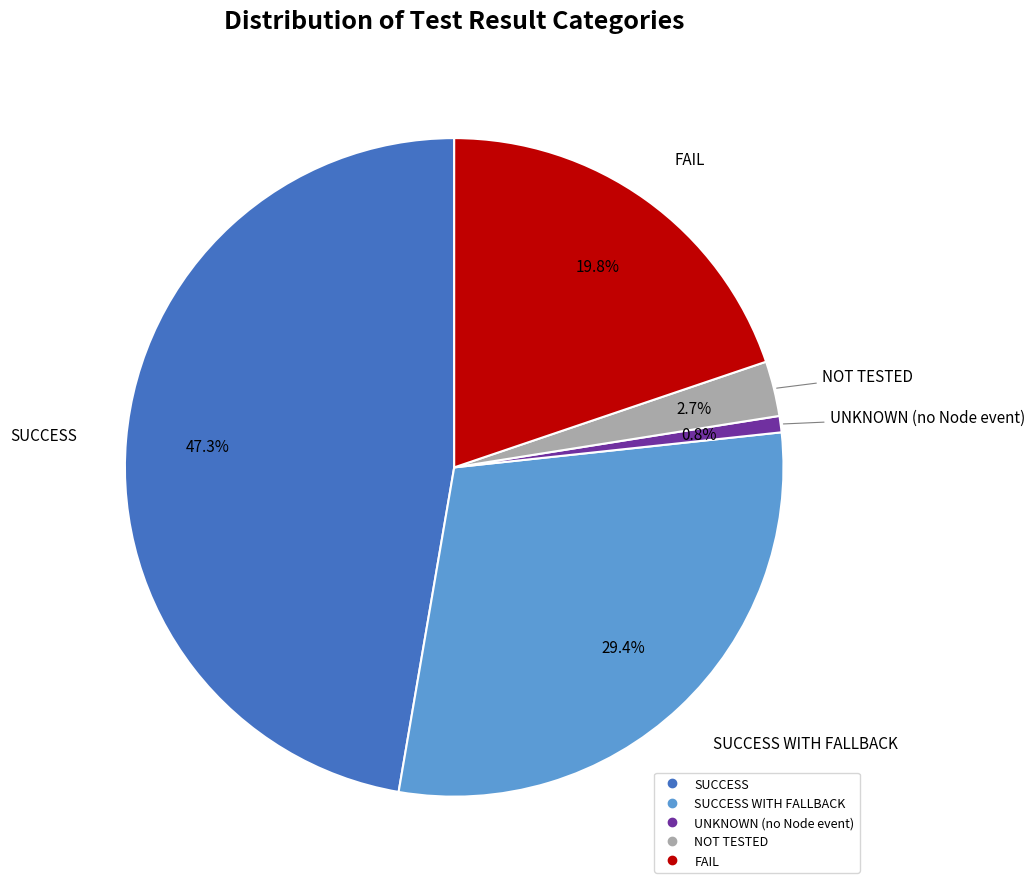

Is there any slice that represents more than half of the pie?

No